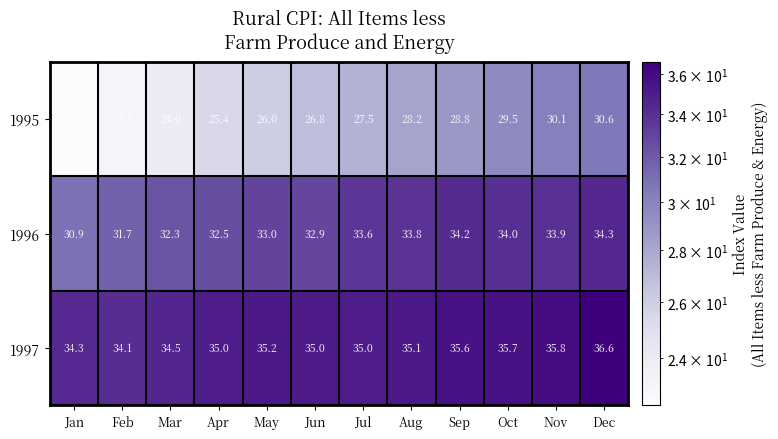

At which category is the sum across all series the highest?

Dec